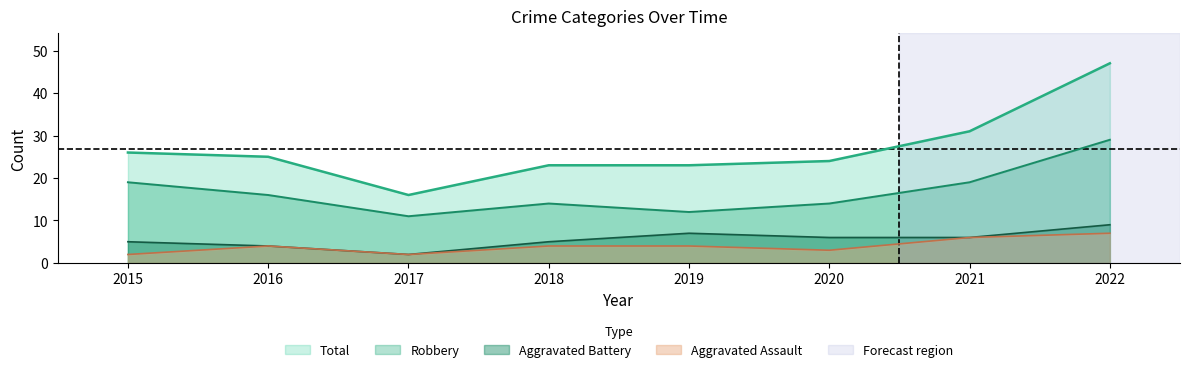

What is the difference between the highest and lowest values at 2015?

24